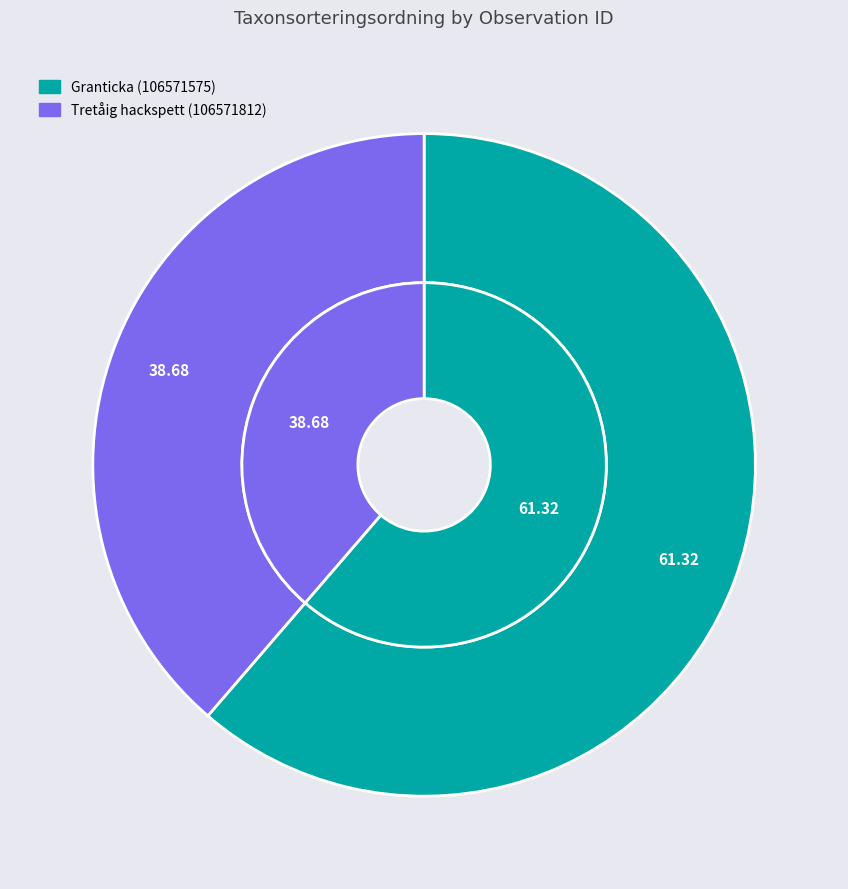

Does Granticka (106571575) account for over 50% of the chart?

Yes